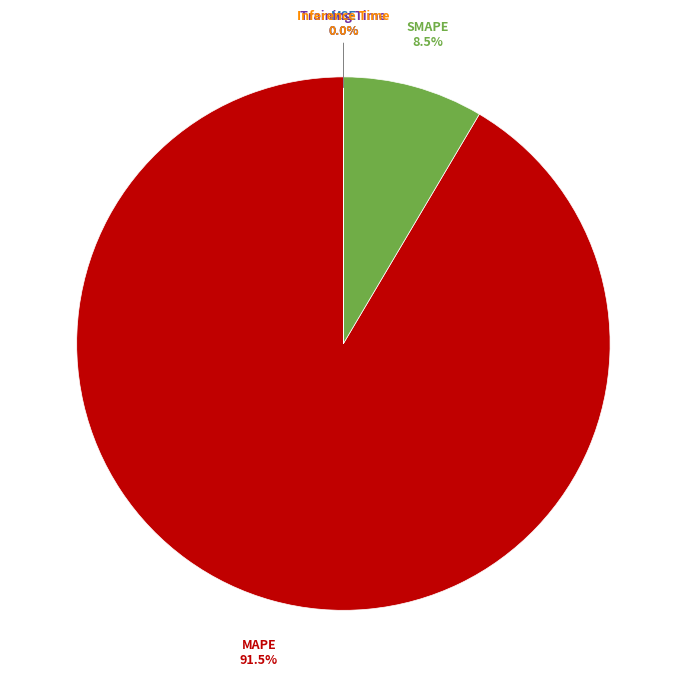

Does any single category account for the majority?

Yes